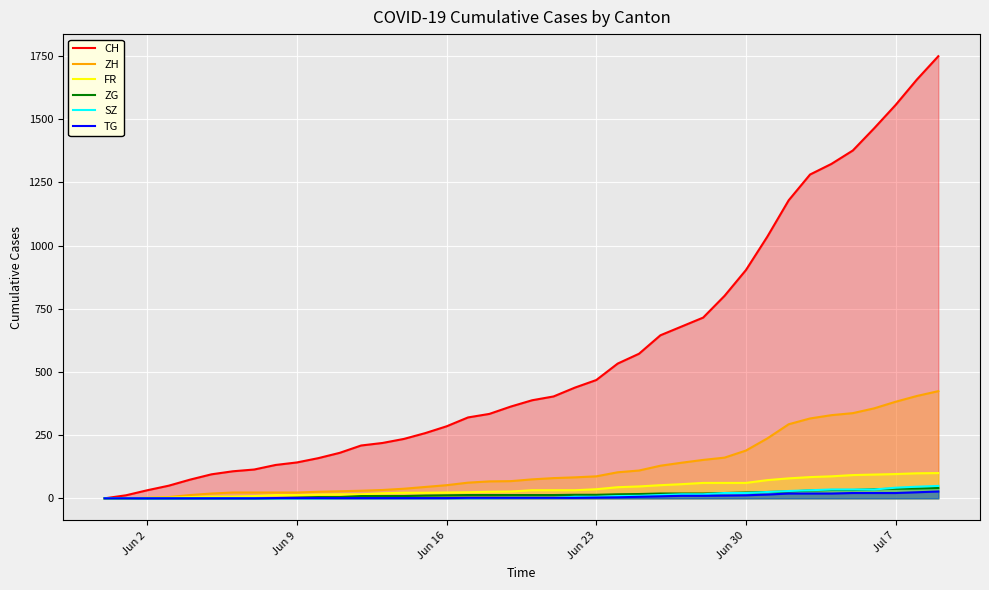

True or false: FR and ZG cross at least once.

False